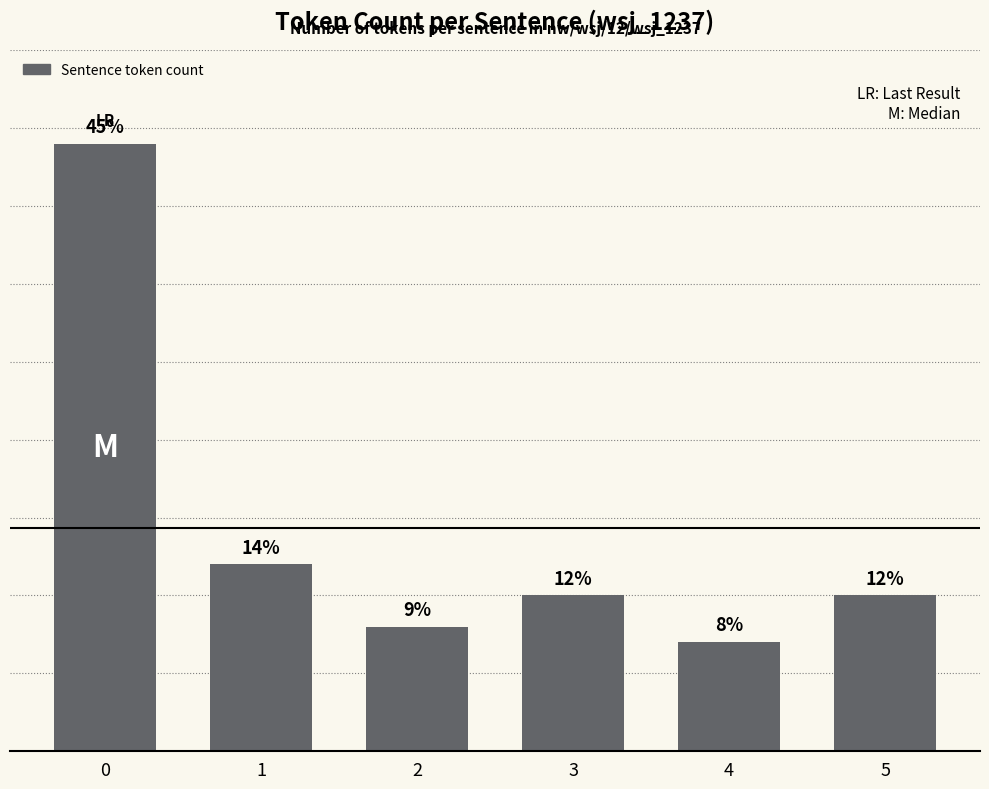

Reading left to right, list all the values displayed in this chart.

39	12	8	10	7	10